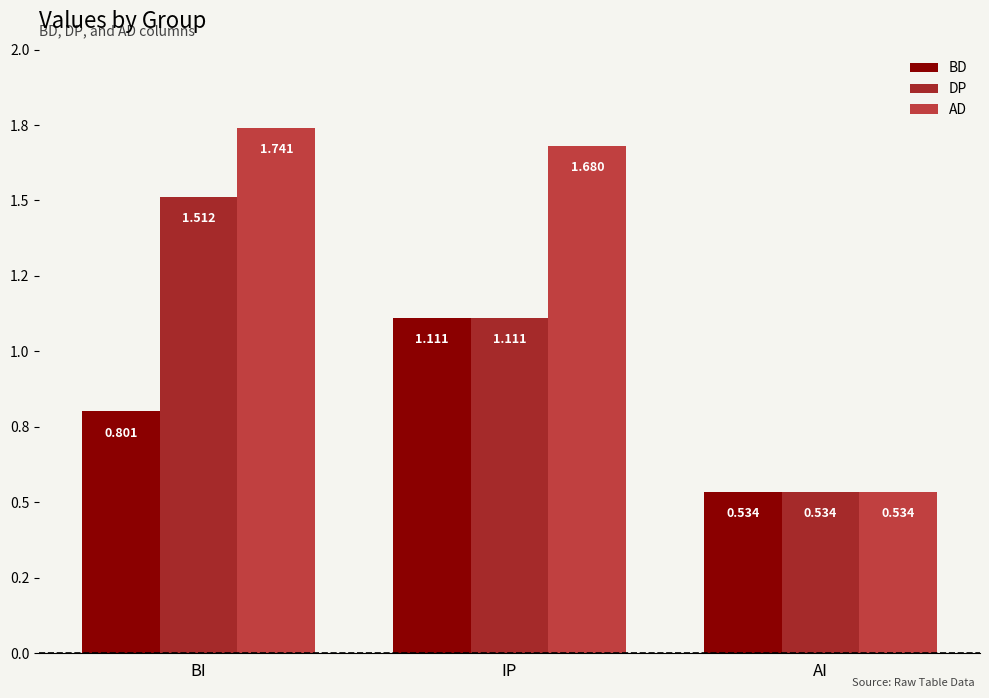

Are the bars horizontal?

No